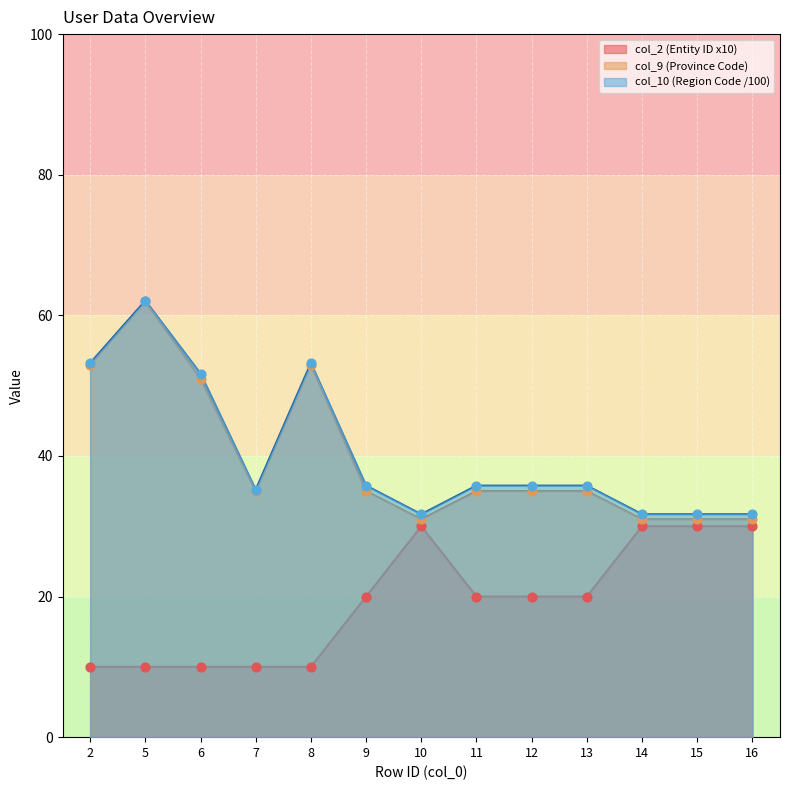

Is the value of col_10 at 11 greater than the value of col_9 at 2?

No